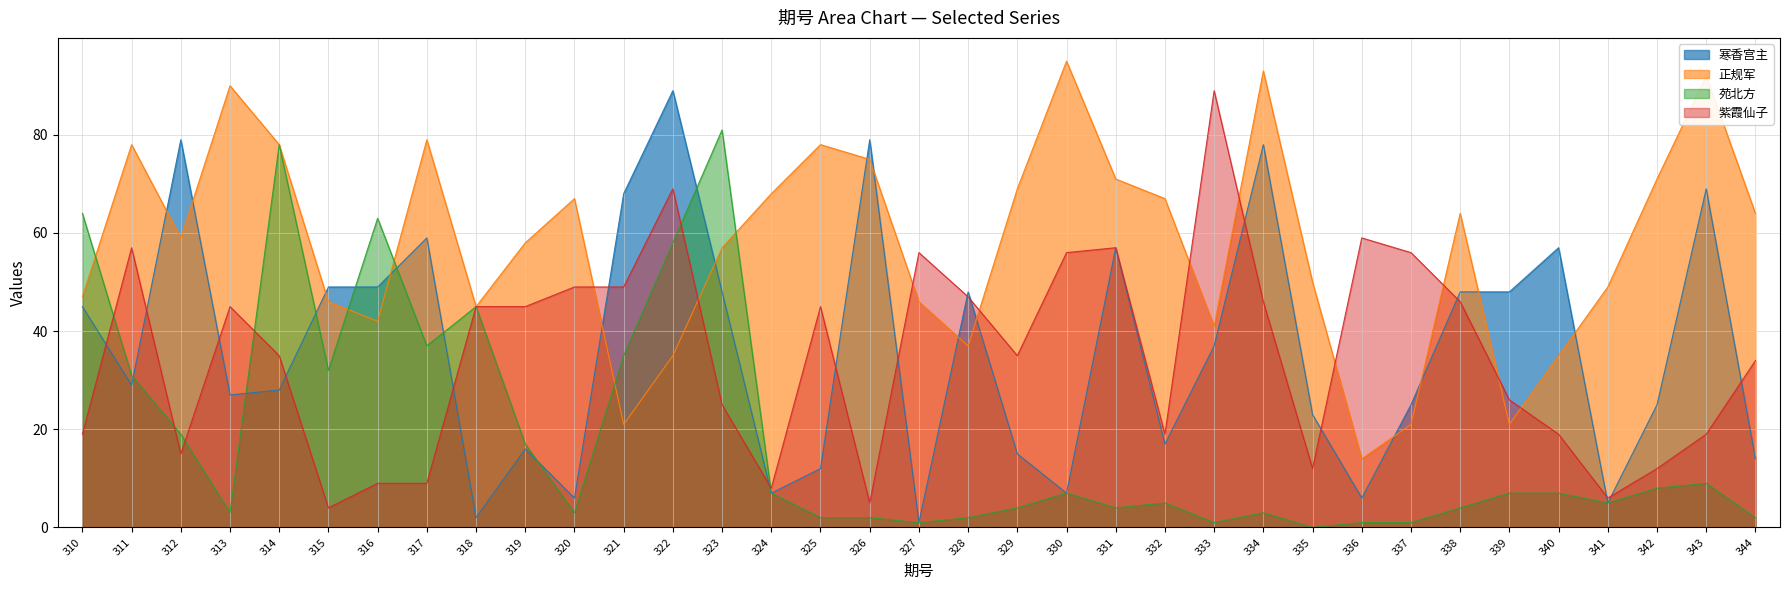

The value of 紫霞仙子 at 320 is 72. True or false?

False